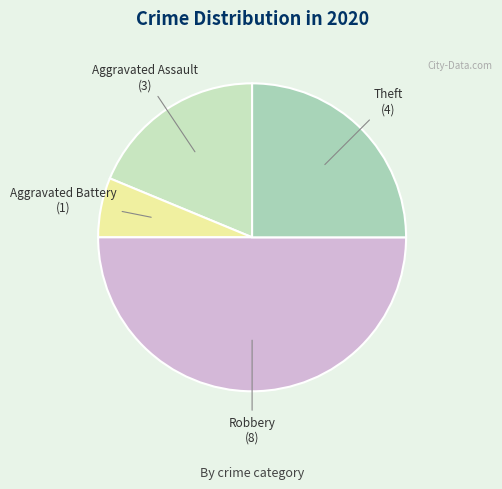

Which slice is the largest?

Robbery